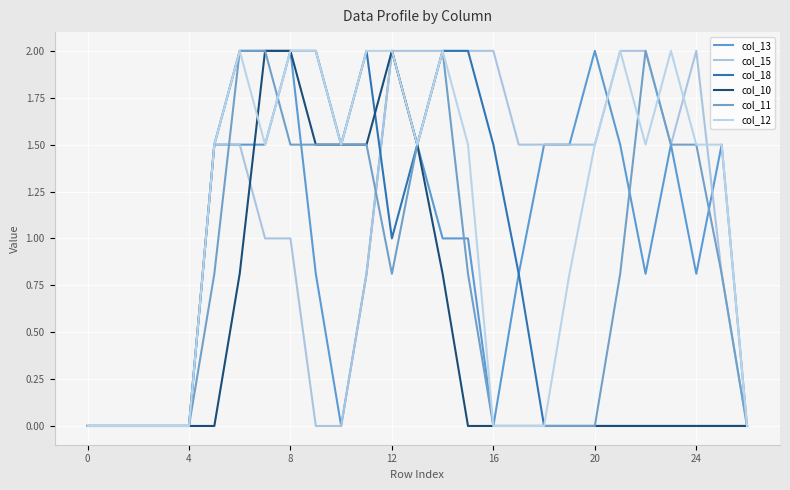

How many lines are shown in the chart?

6